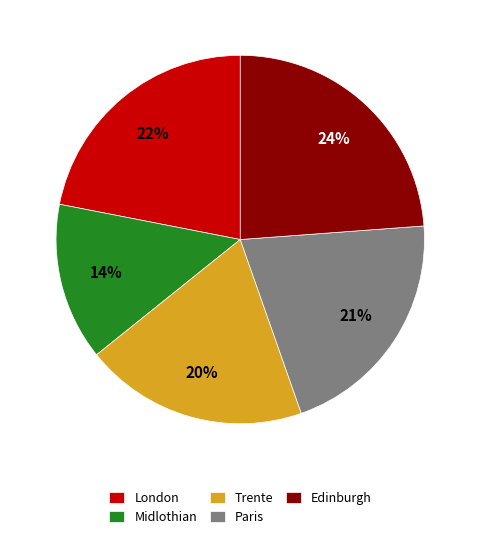

What is the largest slice in the pie chart?

Edinburgh